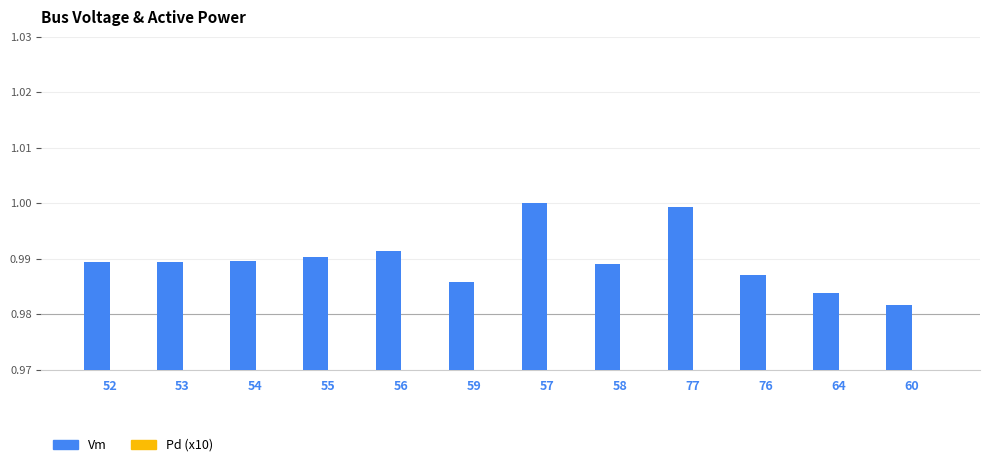

What is the total value across all series at 55?

1.0